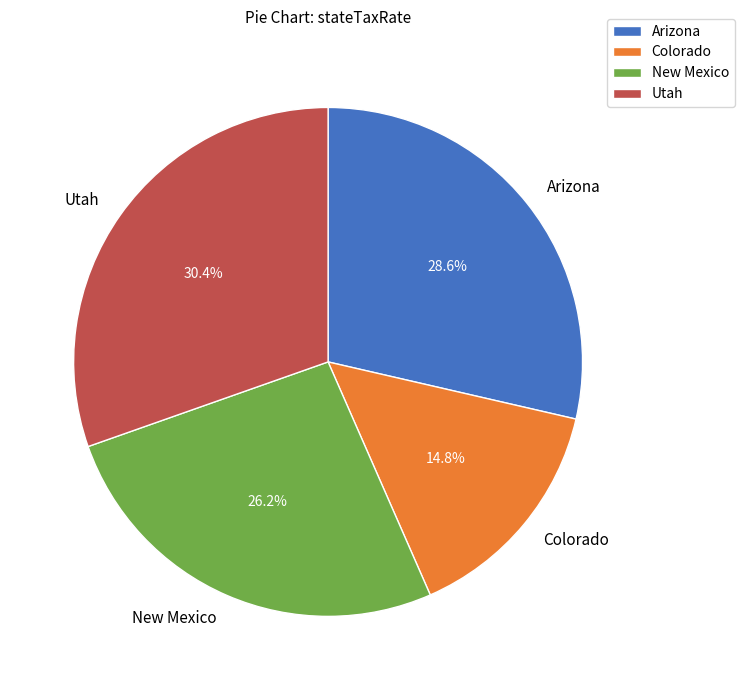

Is it true that New Mexico is 26% of the pie?

True